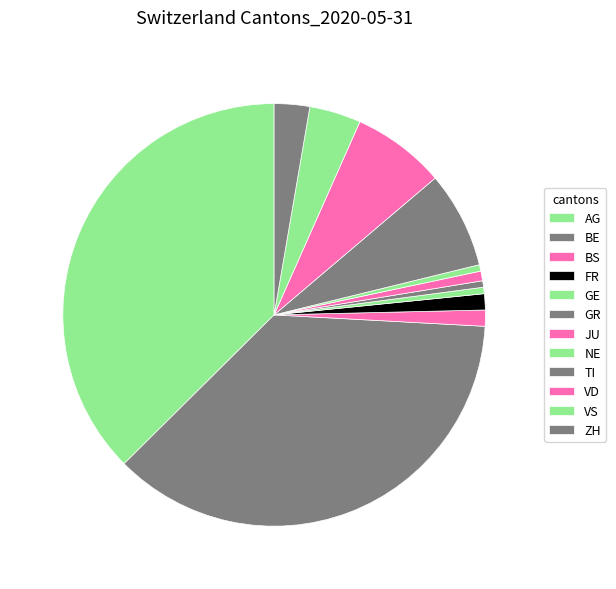

Count the number of slices in the pie.

12